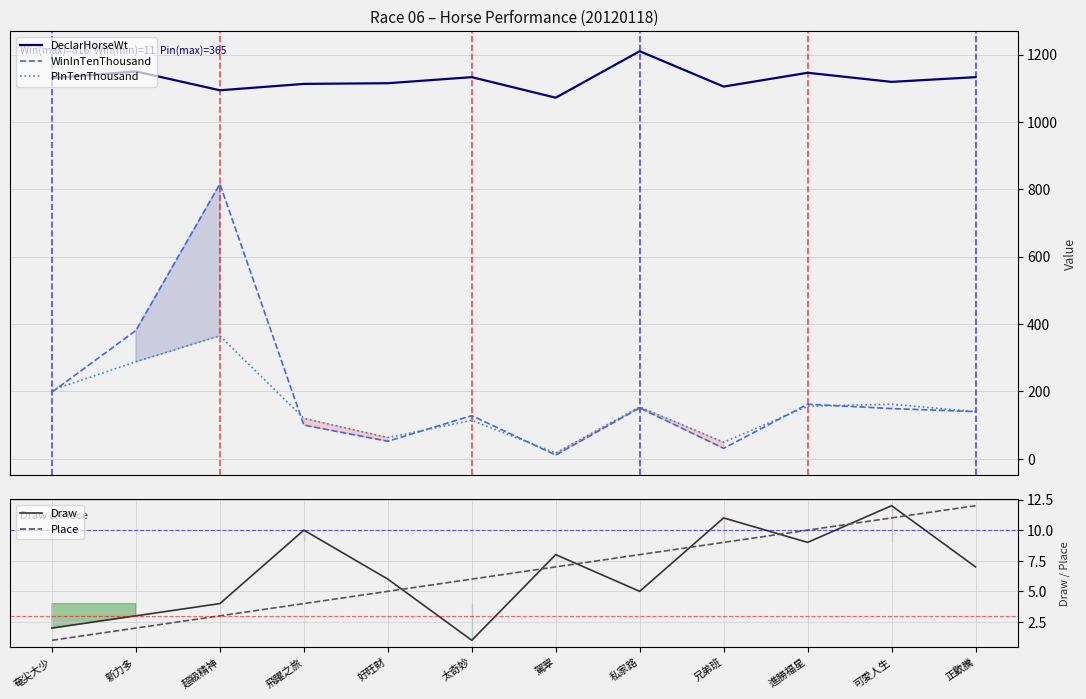

True or false: Draw and DeclarHorseWt cross at least once.

False